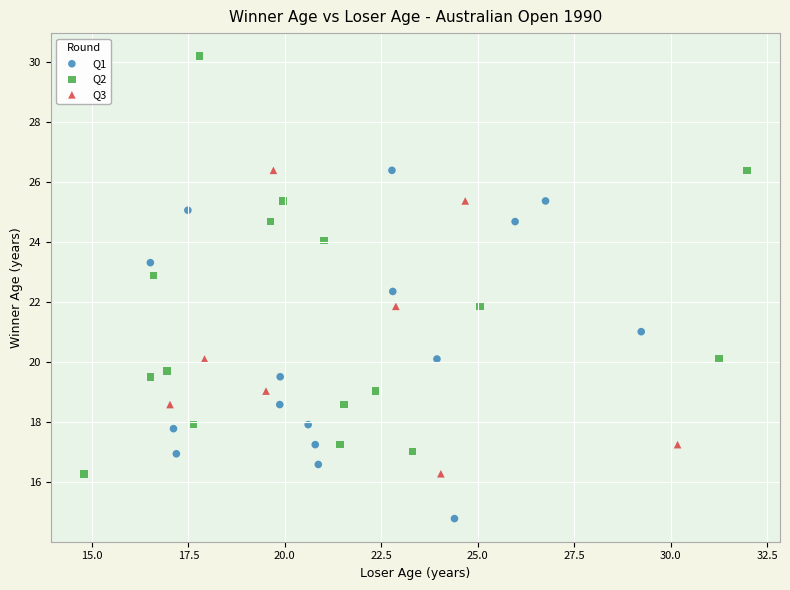

Which series reaches the maximum Y coordinate?

Q2